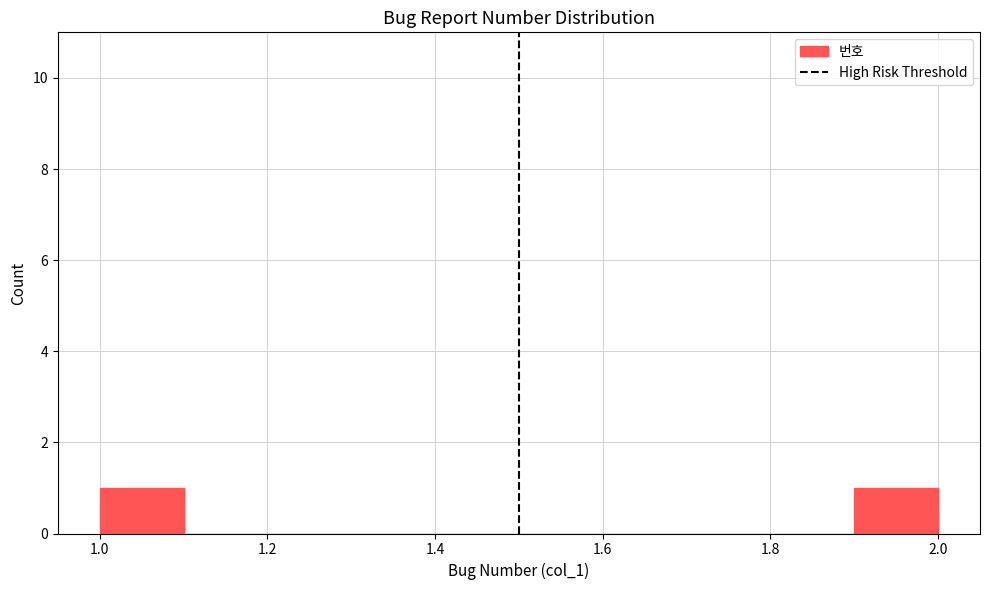

How tall is the bar that spans 1.0 to 1.1 on the x-axis? The values are not printed on the chart, so give them approximately, as read against the axis.

1